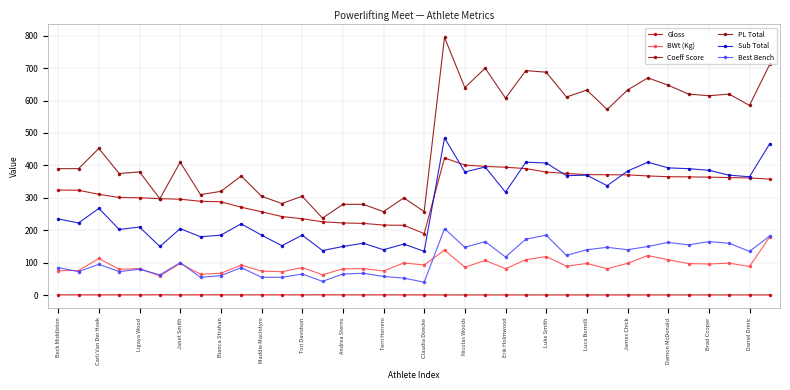

How many values in the Best Bench series are below 100?

18